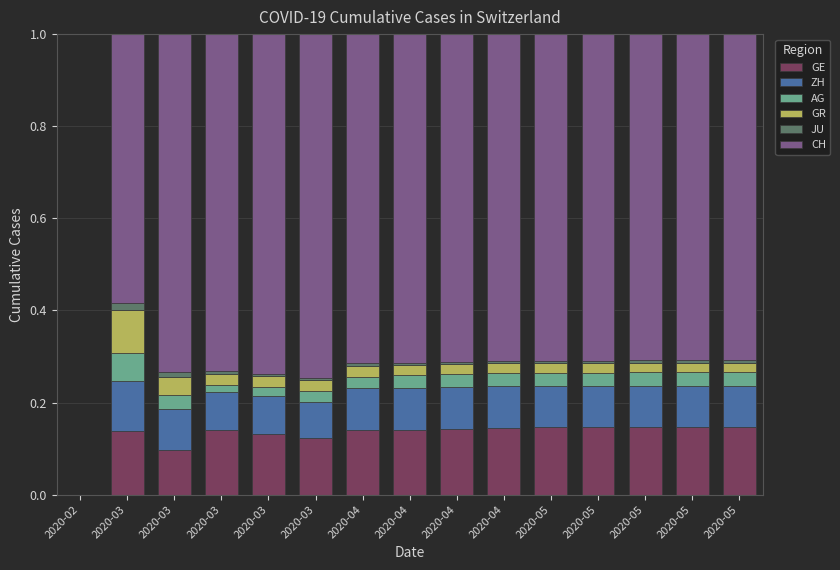

What is the total value across all series at 2020-03?

1.0